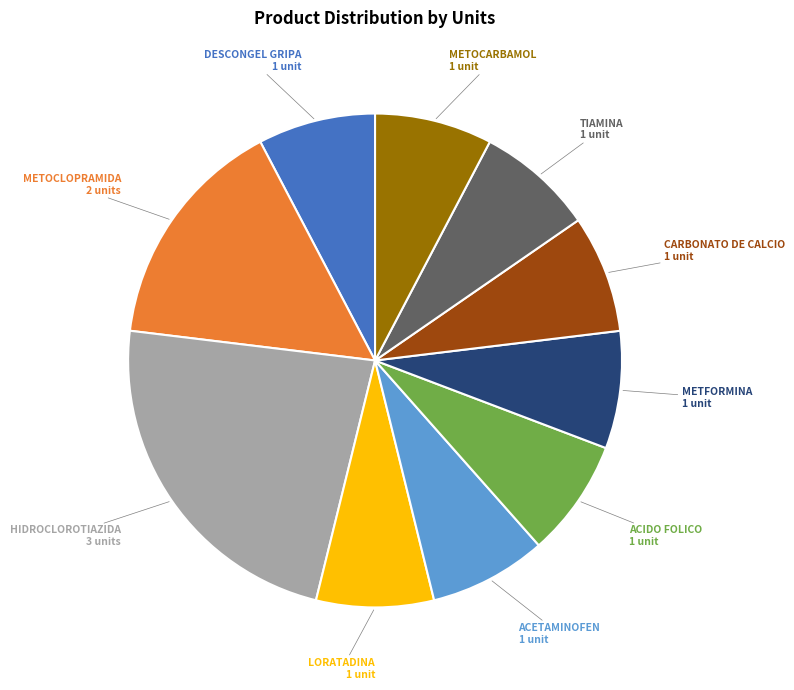

Is there any slice that represents more than half of the pie?

No